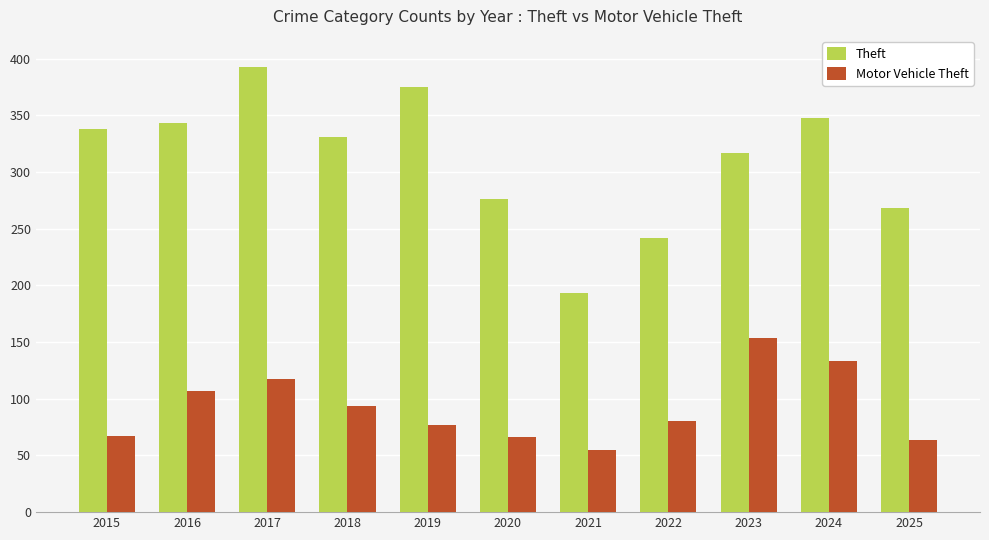

What is the value of the Motor Vehicle Theft bar at the 5th from the left?

77